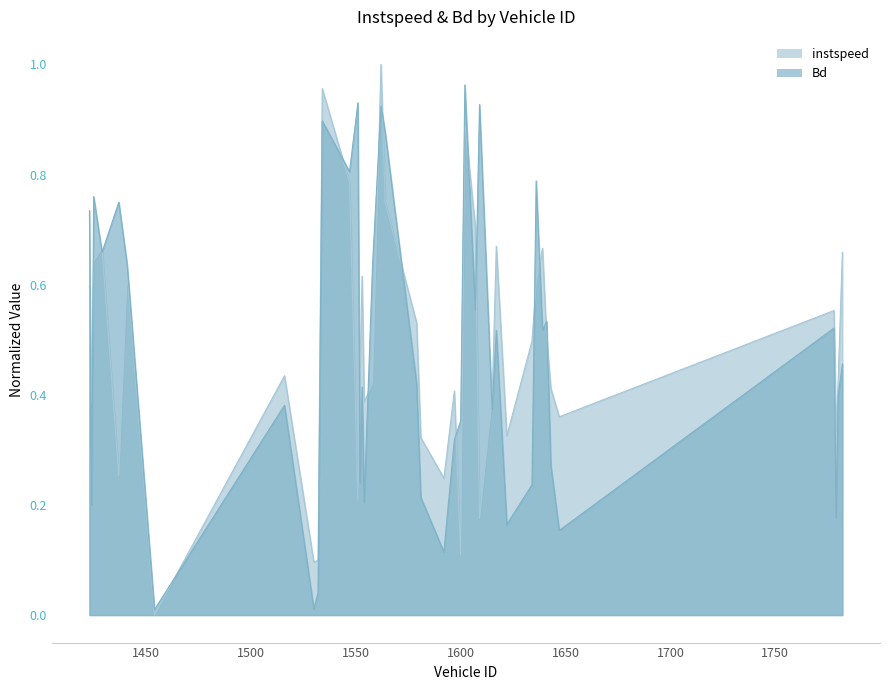

Read the Bd value at 1597.

0.3